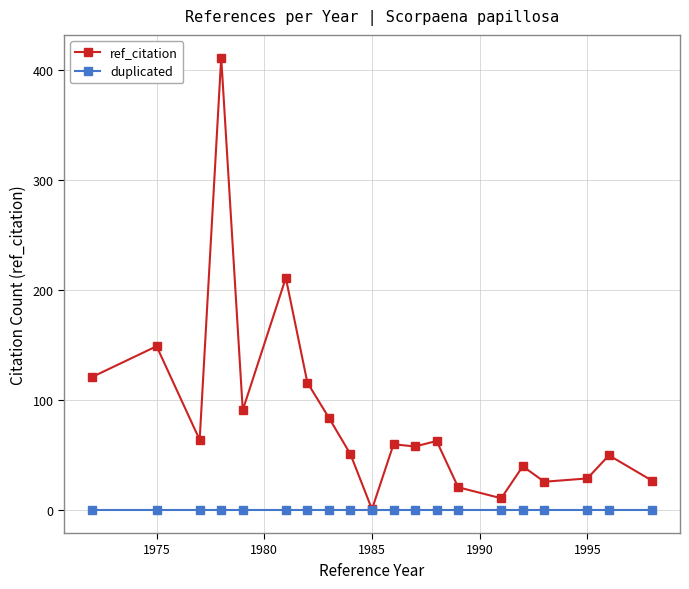

What is the value of the ref_citation point at the 14th from the left?

21